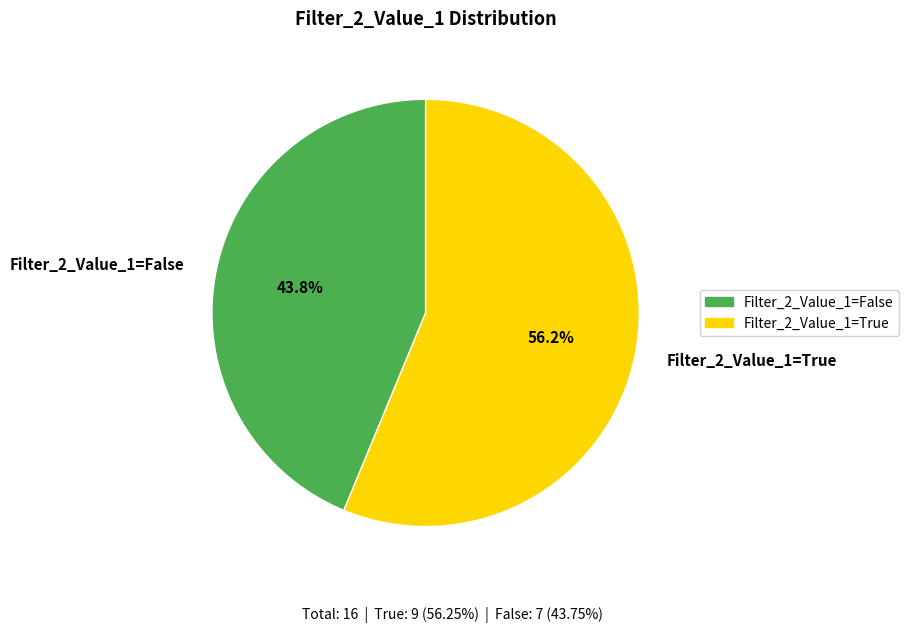

Is there a majority slice in this chart?

Yes